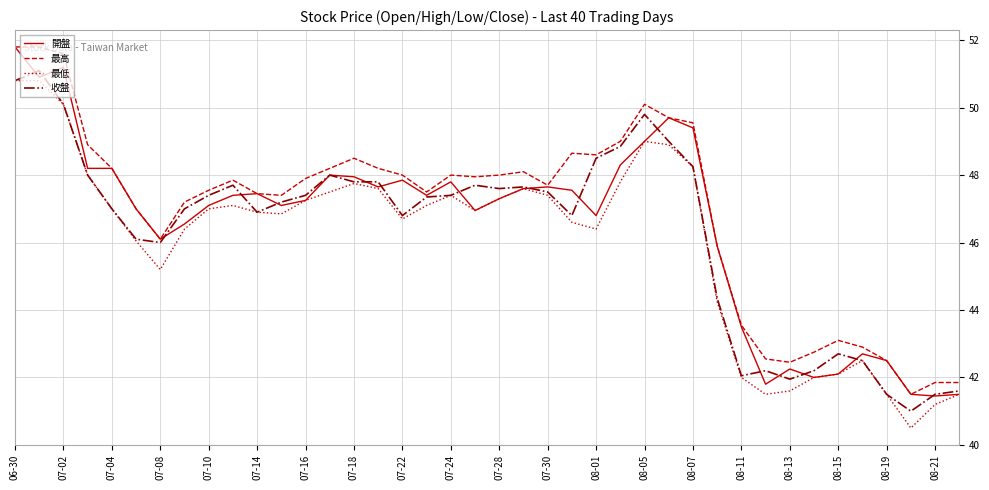

What is the maximum value shown in the chart?

51.8